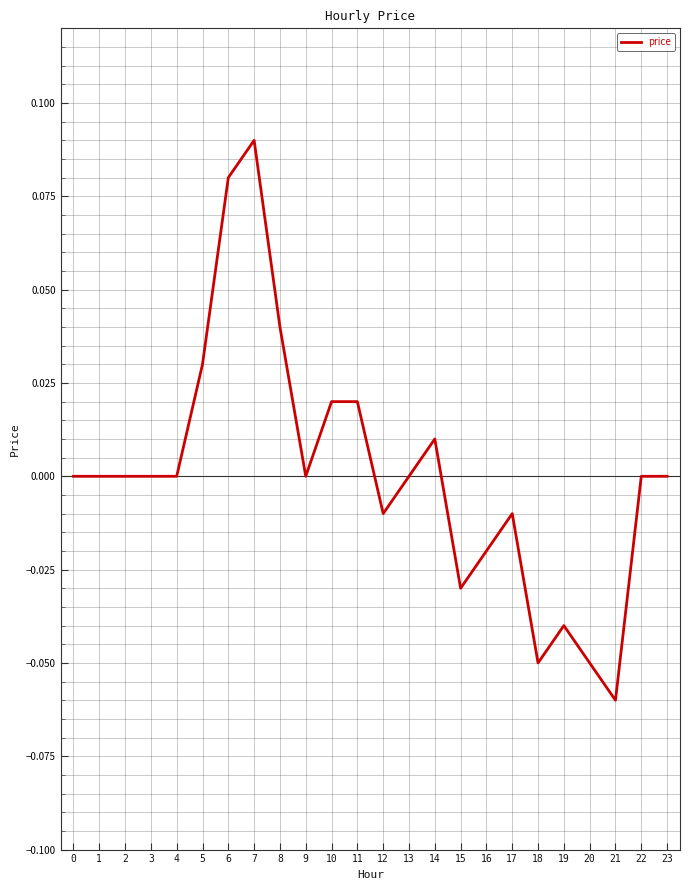

Which category has the highest value across all series?

7